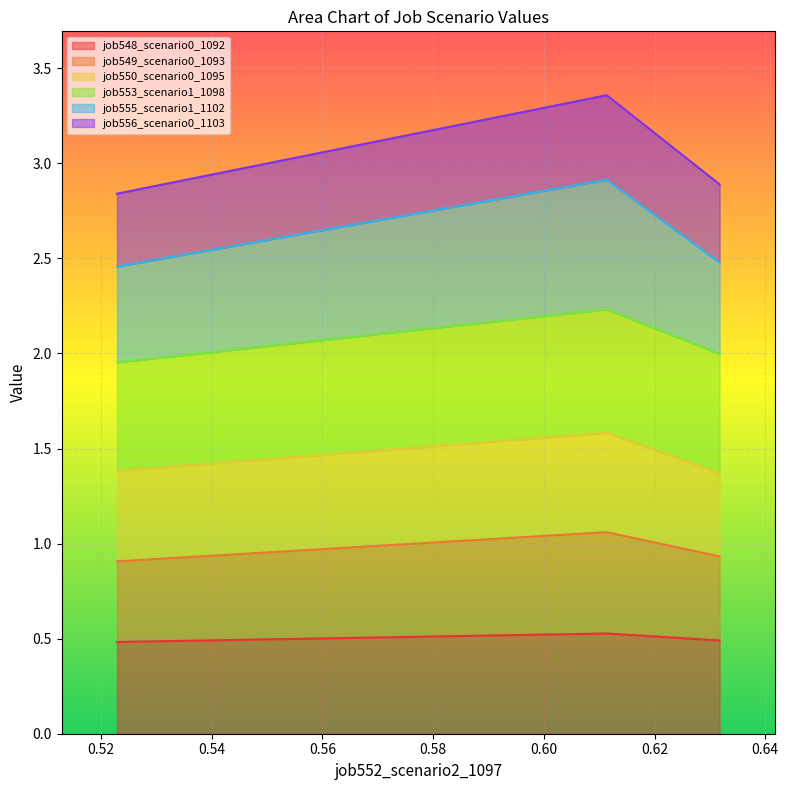

The job548_scenario0_1092 series shows 0.5 at B11. True or false?

True